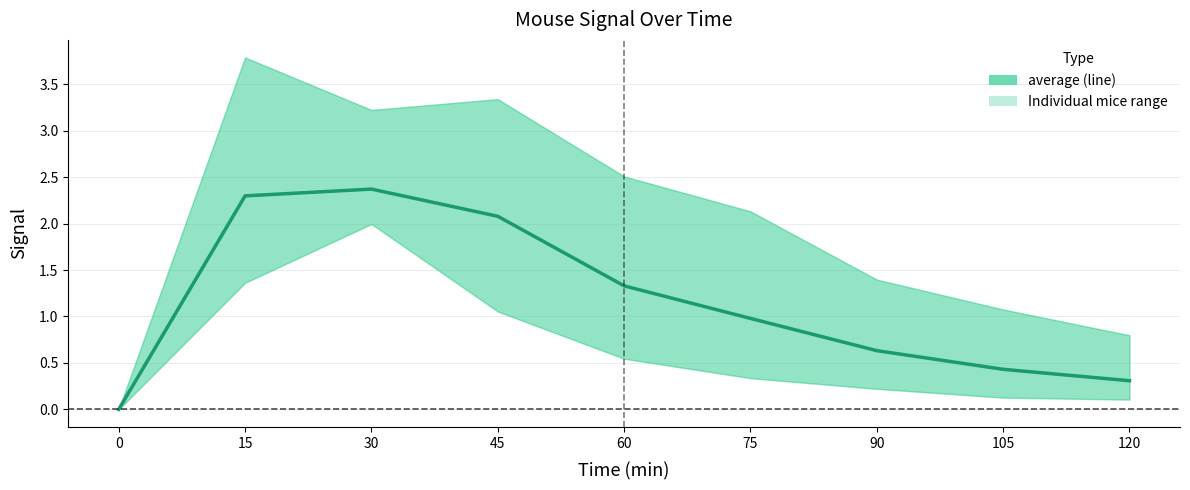

Which label corresponds to the largest value in the chart?

30